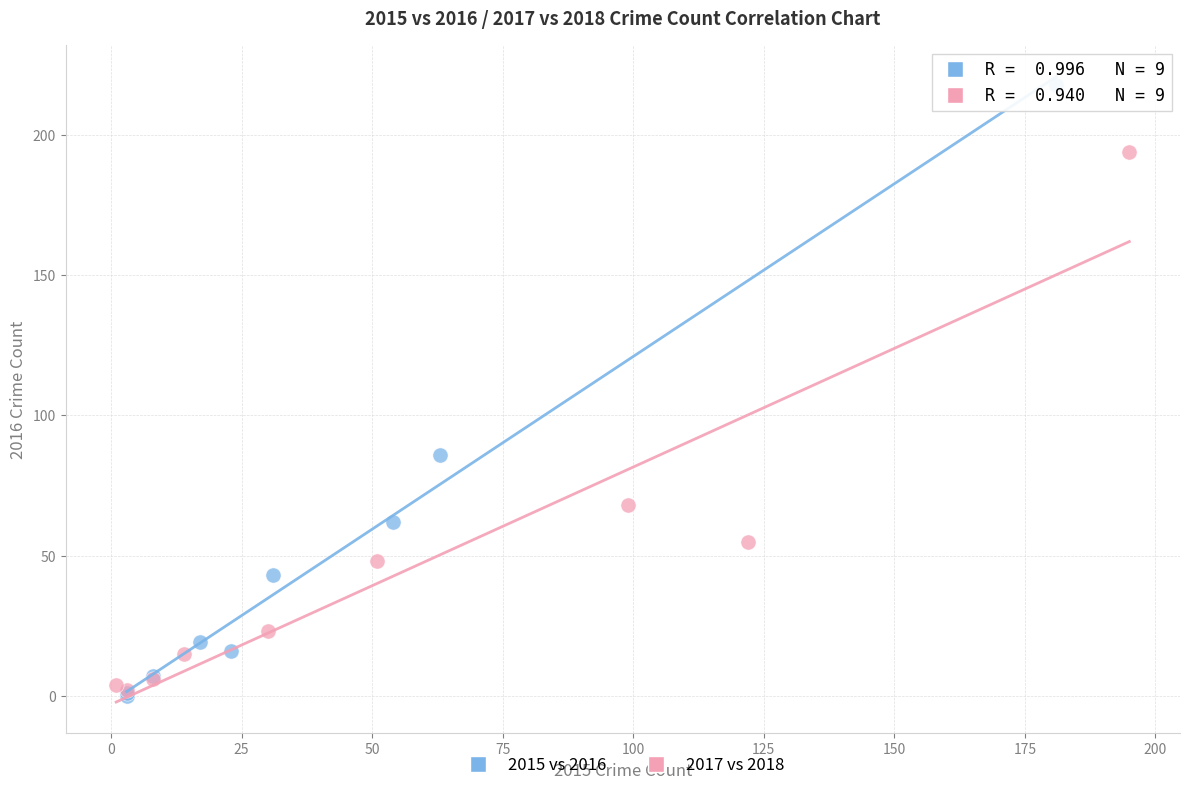

Which series reaches the minimum Y coordinate?

2015 vs 2016